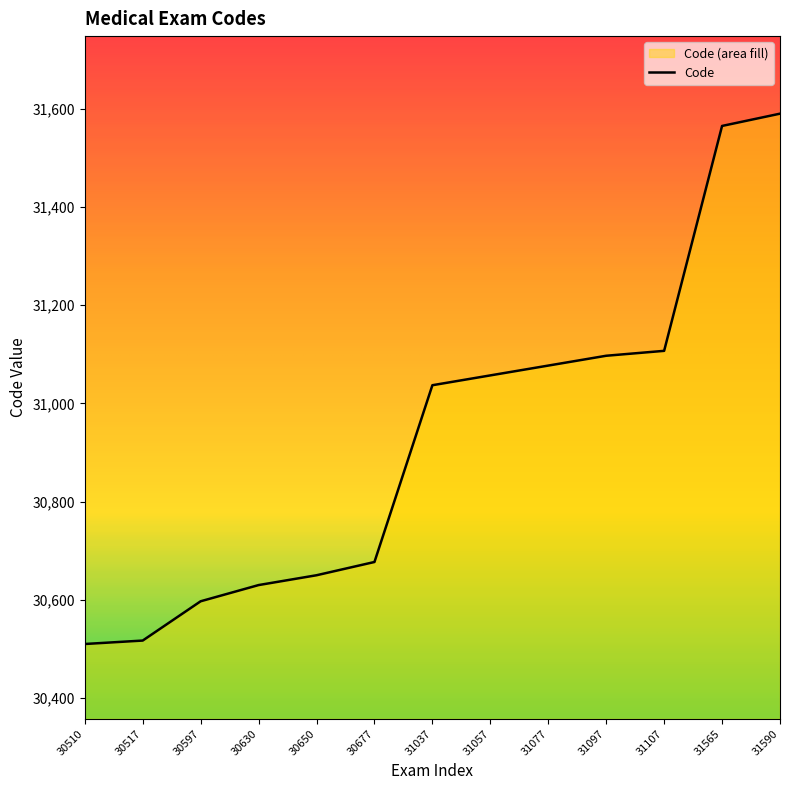

Which label corresponds to the smallest value in the chart?

30510